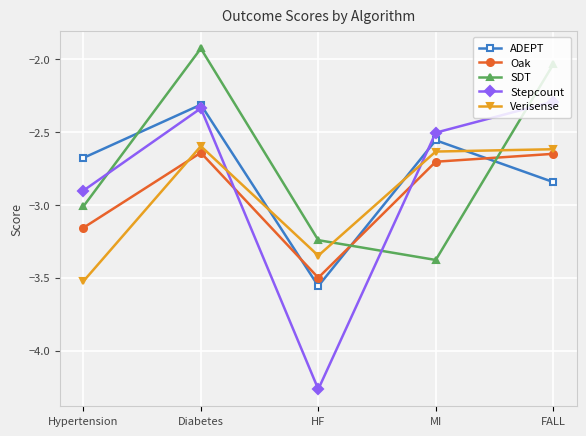

What is the lowest value of the Oak series?

-3.5